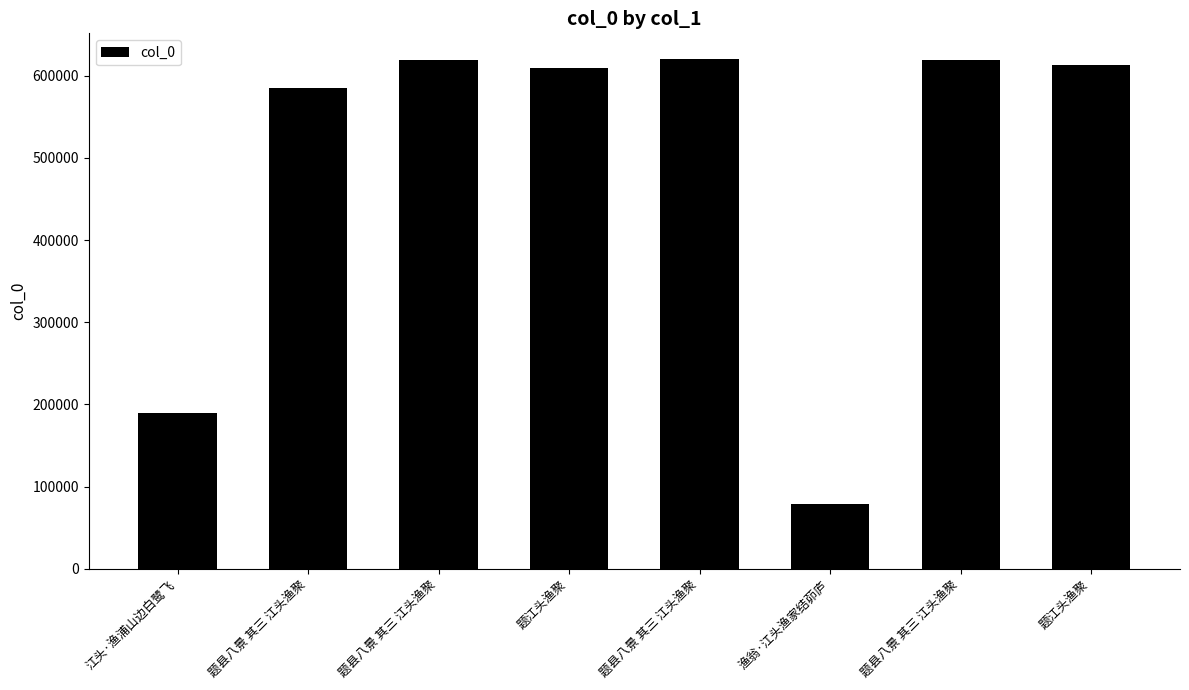

Is it true that the value at 题县八景 其三 江头渔聚 is 584817?

True